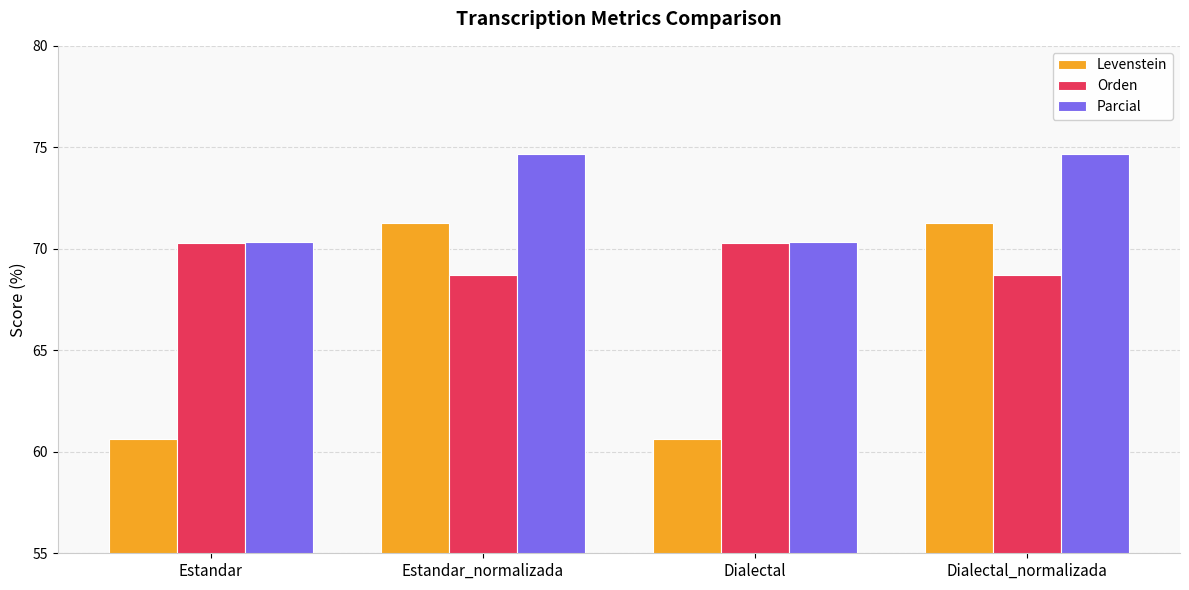

What value does the Levenstein series have at Dialectal_normalizada?

71.3